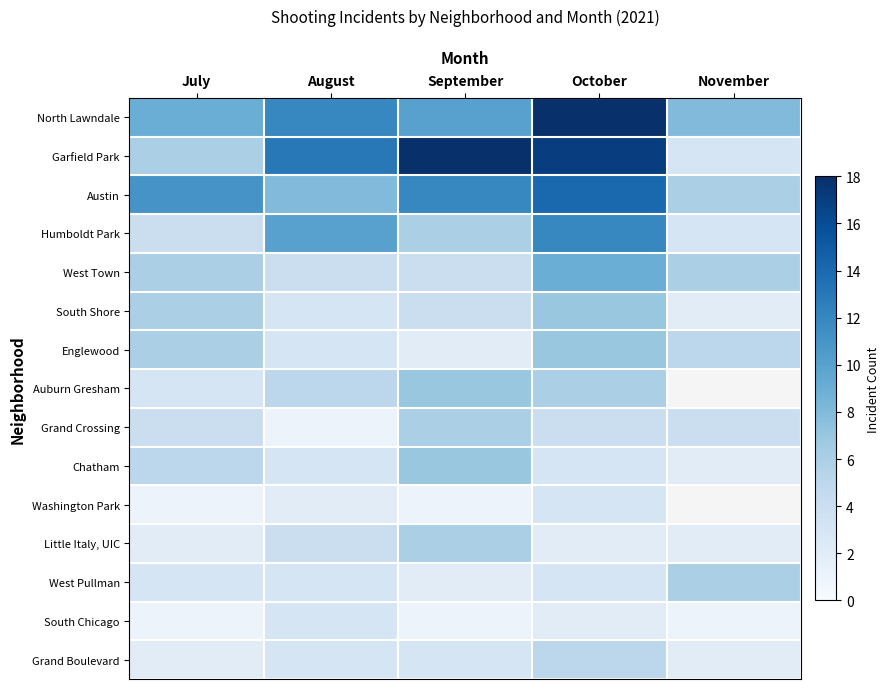

How many data points does each series have?

5